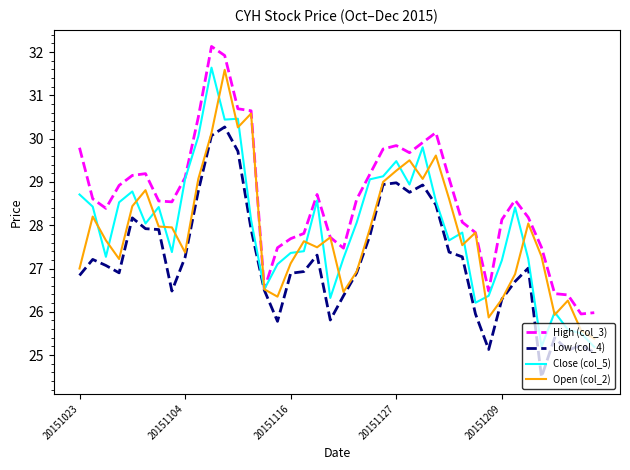

What is the maximum value shown in the chart?

32.1